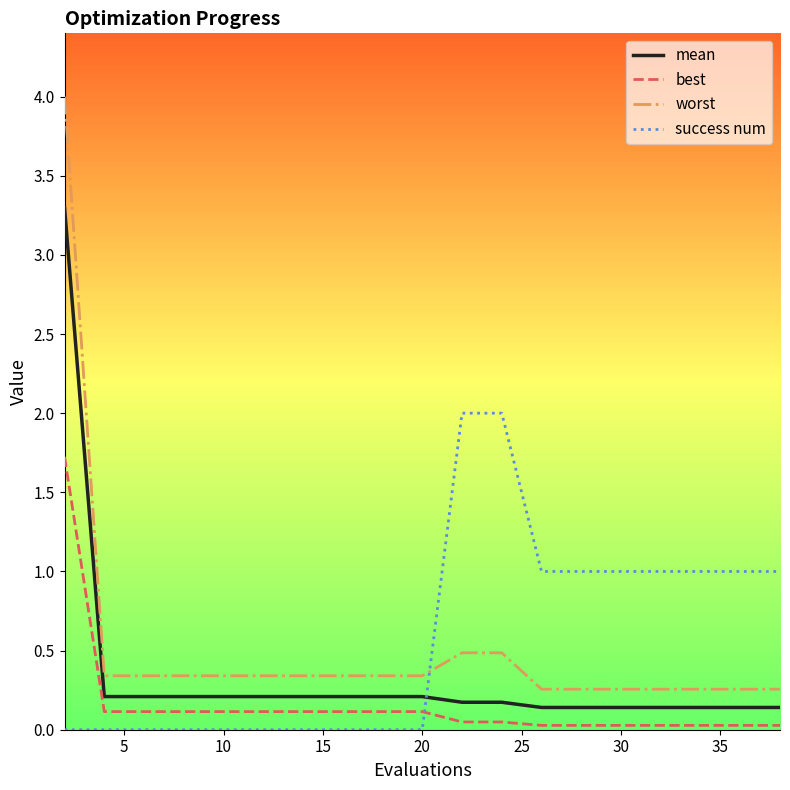

Which series has the widest spread of values?

worst